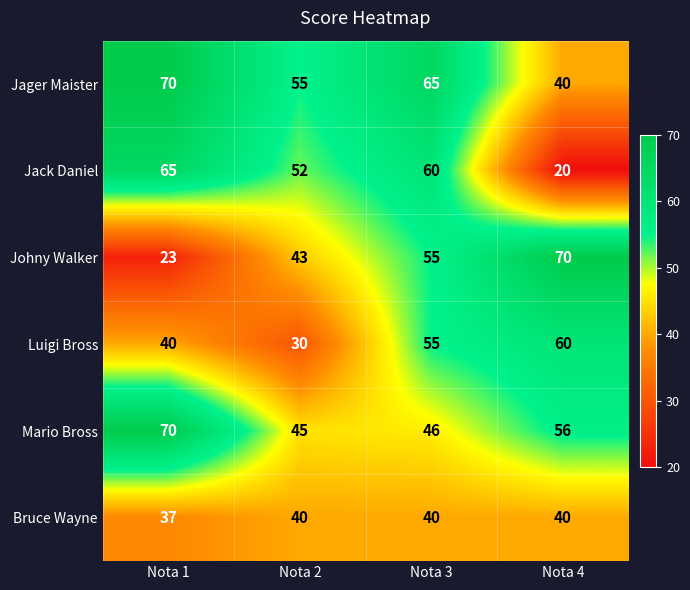

At how many categories does at least one series exceed 68?

2